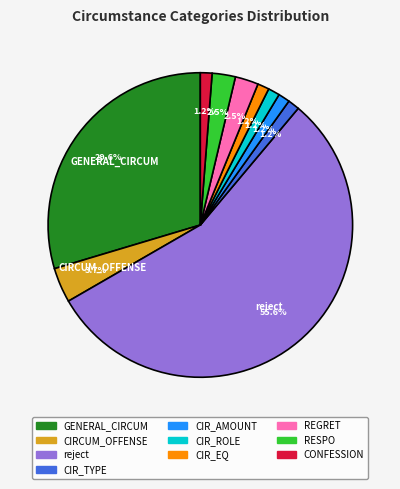

What is the largest slice in the pie chart?

reject